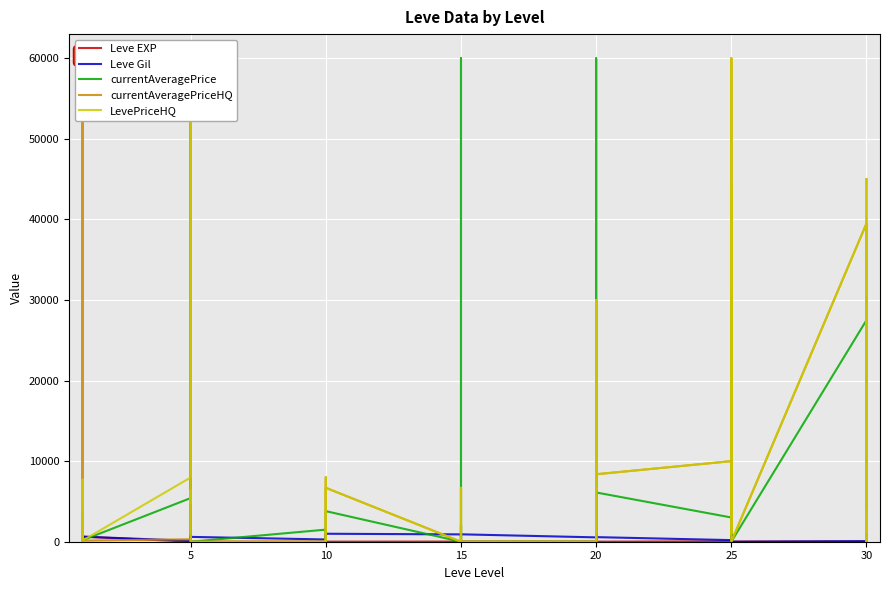

In currentAveragePrice, how many points are higher than both neighbors (excluding endpoints)?

13